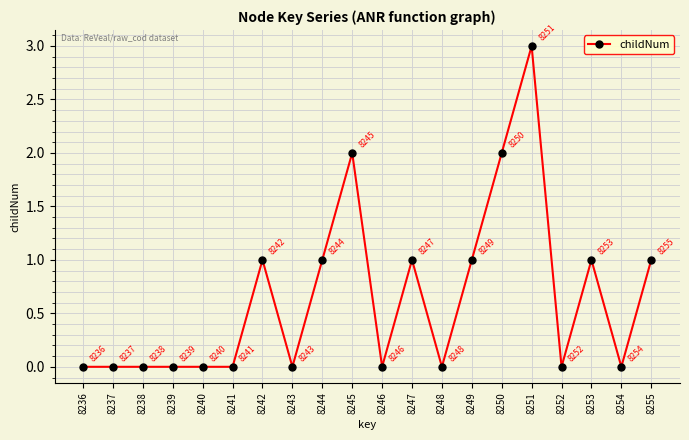

The chart shows a value of 1 at 8242. True or false?

True